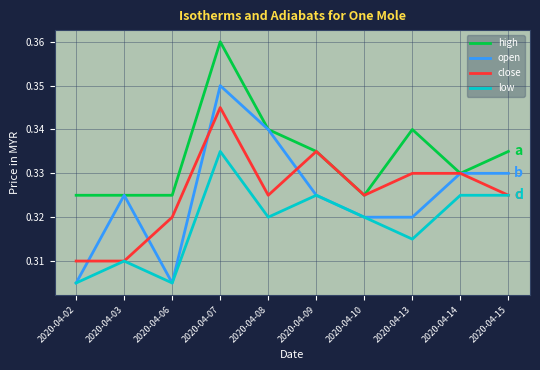

The value of close at 2020-04-13 is 0.5. True or false?

False